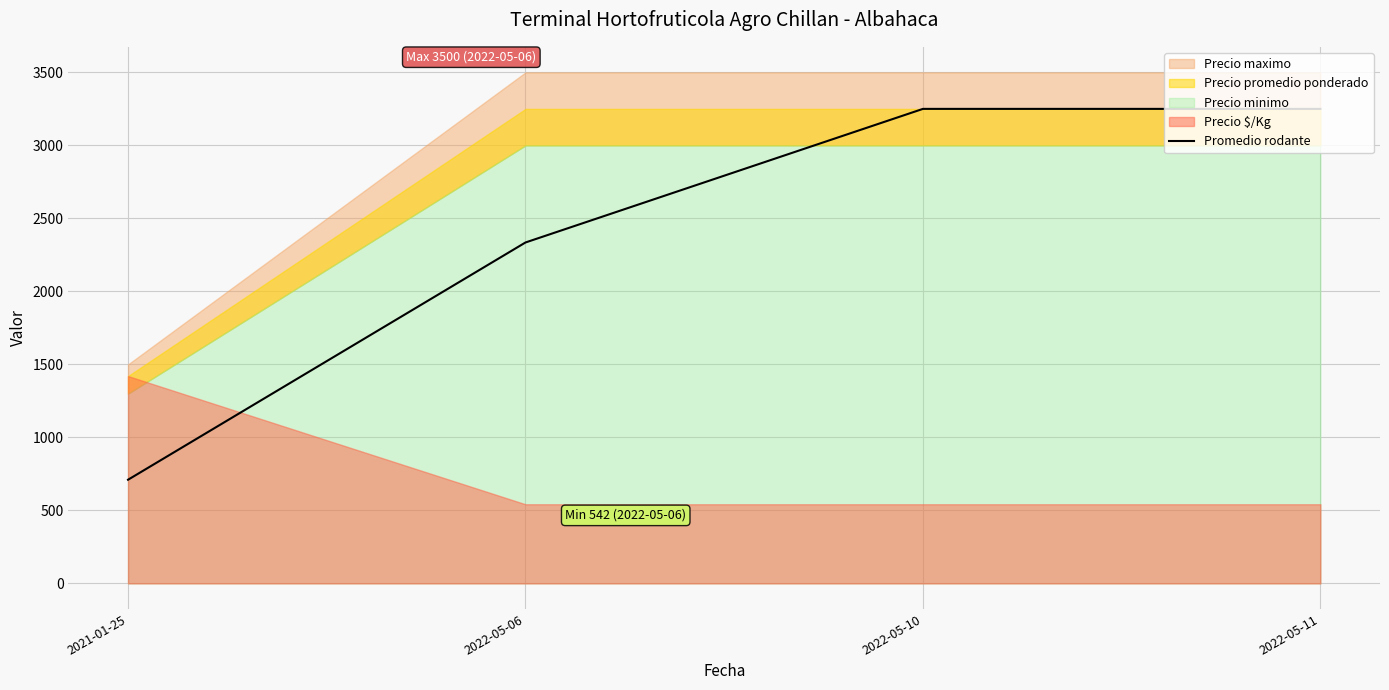

What is the change in value from 2021-01-25 to 2022-05-10?

+2540